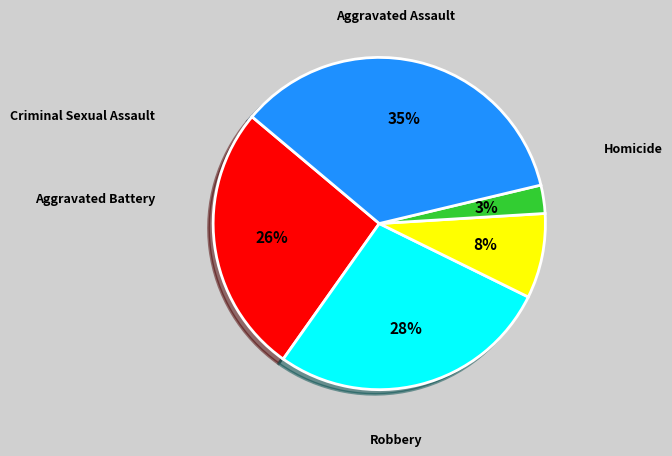

Rank the categories by value from highest to lowest.

Robbery, Aggravated Battery, Aggravated Assault, Criminal Sexual Assault, Homicide